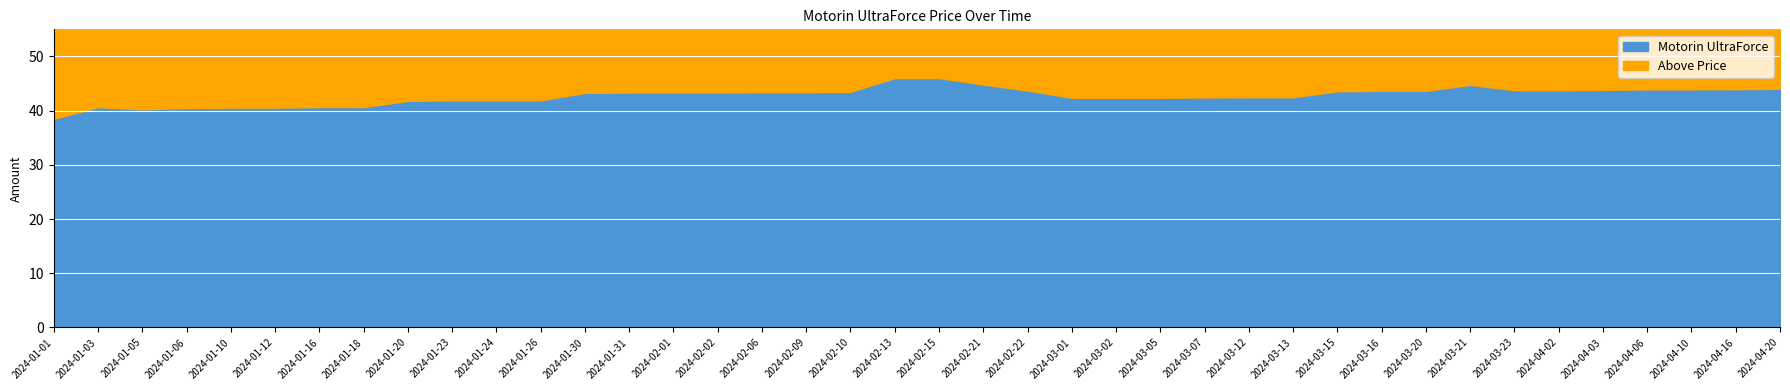

List the labels in order of value, largest first.

2024-02-13, 2024-02-15, 2024-02-21, 2024-03-21, 2024-04-20, 2024-04-16, 2024-04-06, 2024-04-10, 2024-04-03, 2024-03-23, 2024-04-02, 2024-02-22, 2024-03-16, 2024-03-20, 2024-03-15, 2024-02-10, 2024-02-06, 2024-02-09, 2024-01-31, 2024-02-01, 2024-02-02, 2024-01-30, 2024-03-12, 2024-03-13, 2024-03-07, 2024-03-01, 2024-03-02, 2024-03-05, 2024-01-23, 2024-01-24, 2024-01-26, 2024-01-20, 2024-01-03, 2024-01-16, 2024-01-18, 2024-01-10, 2024-01-12, 2024-01-06, 2024-01-05, 2024-01-01